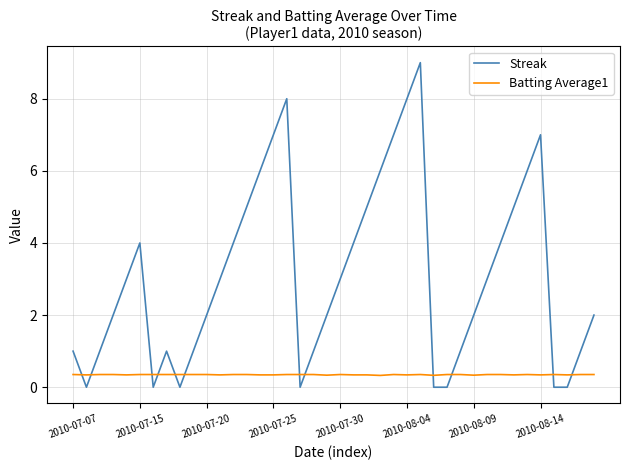

Which series ends up on top after the final intersection of Streak and Batting Average1?

Streak